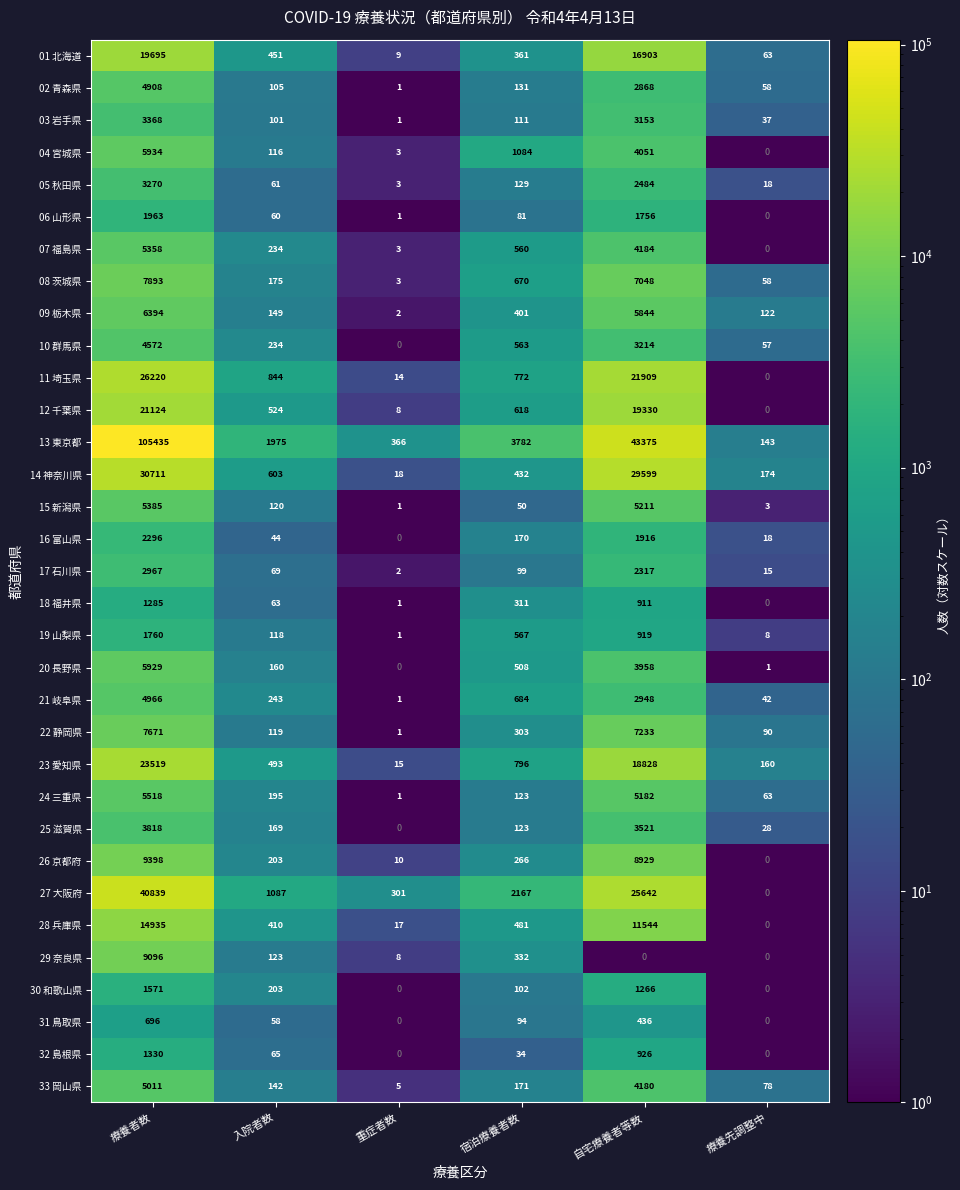

At which category is the sum across all series the highest?

療養者数